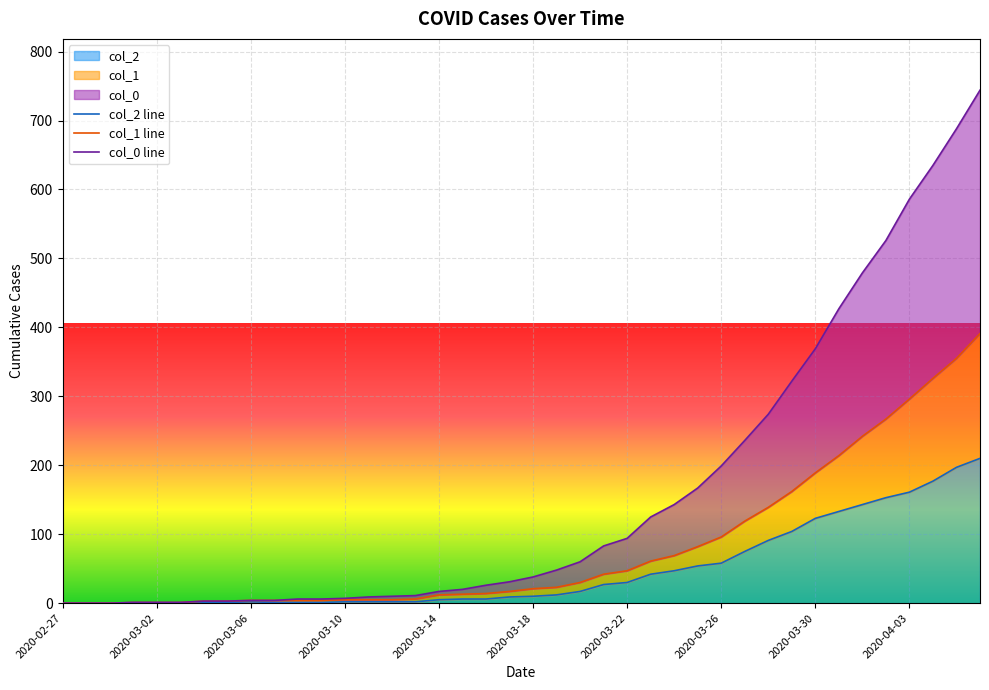

Rank the series at 21 from highest to lowest value.

col_0 line, col_1 line, col_2 line